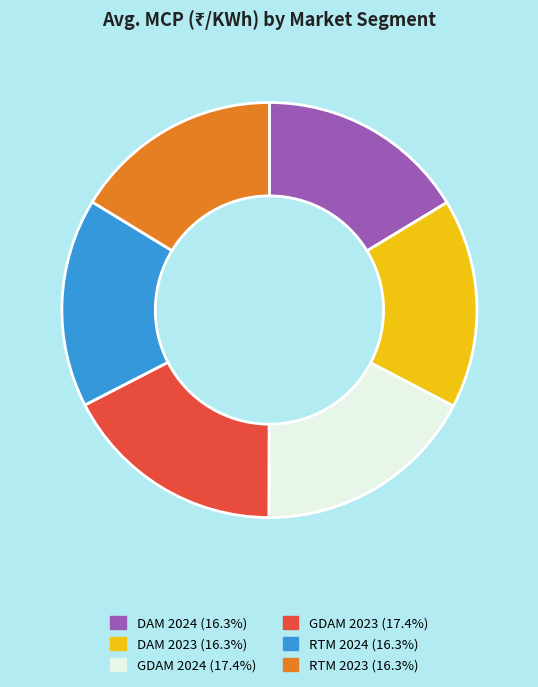

Approximately how many times larger is the value at RTM 2023 compared to DAM 2024?

1.0